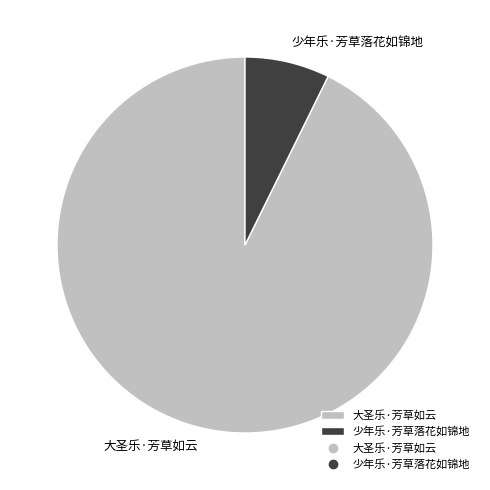

Is it true that 少年乐·芳草落花如锦地 is 7% of the pie?

True